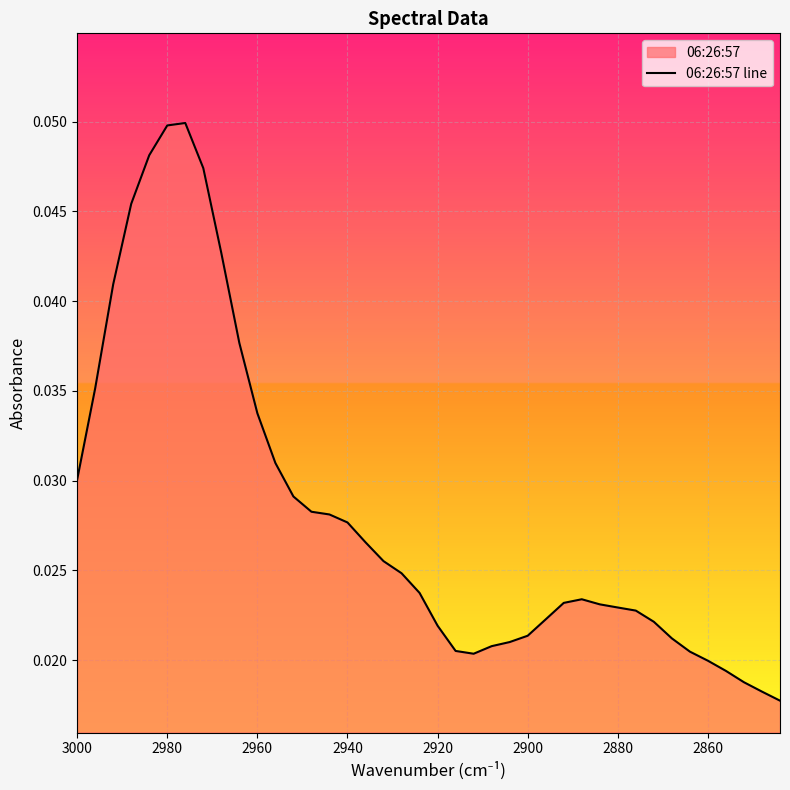

The value at 11 is 0.0. True or false?

False